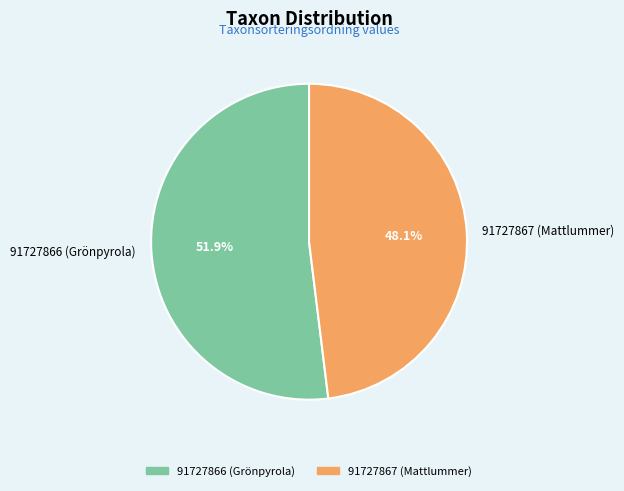

To the nearest percent, what is the combined percentage of 91727867 (Mattlummer) and 91727866 (Grönpyrola)?

100%